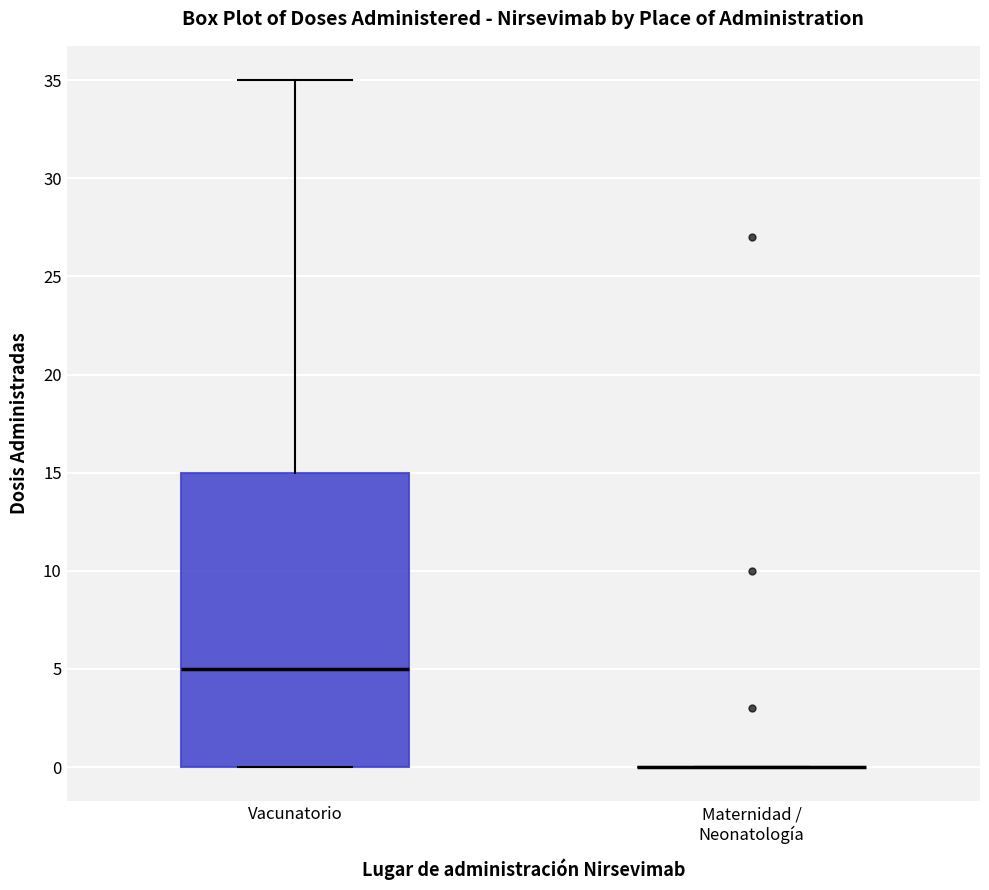

Comparing the boxes themselves (not the whiskers), which one is the tallest?

Vacunatorio